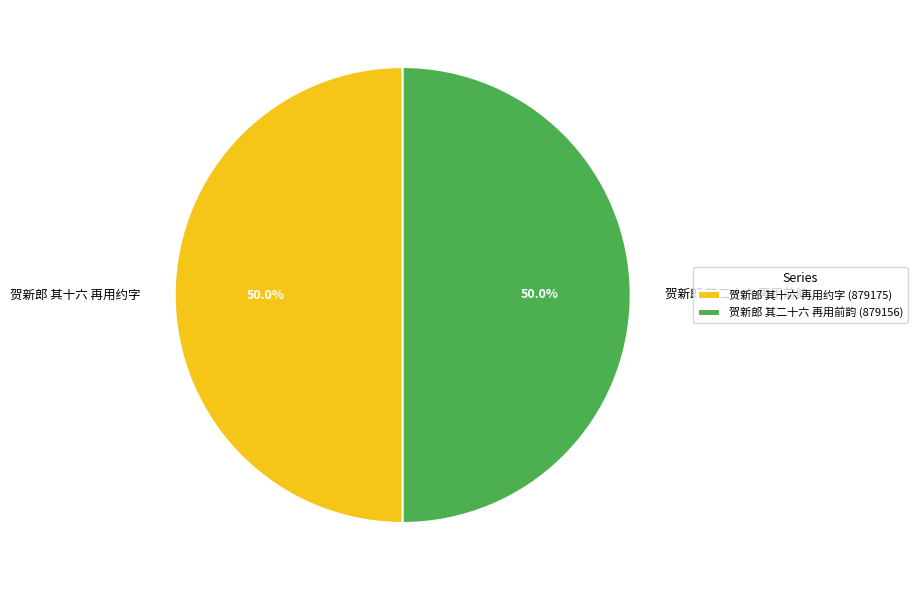

Approximately how many times larger is the value at 贺新郎 其二十六 再用前韵 compared to 贺新郎 其十六 再用约字?

1.0